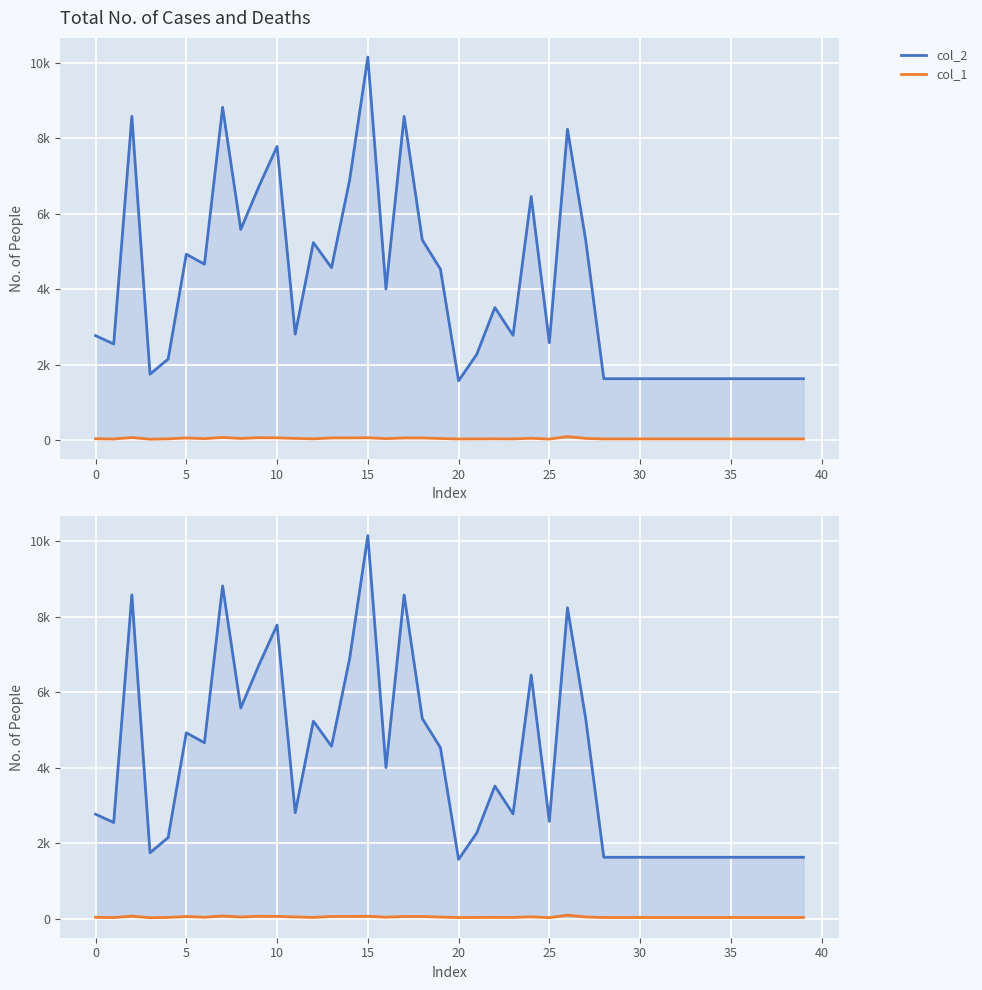

At which category is the sum across all series the highest?

15